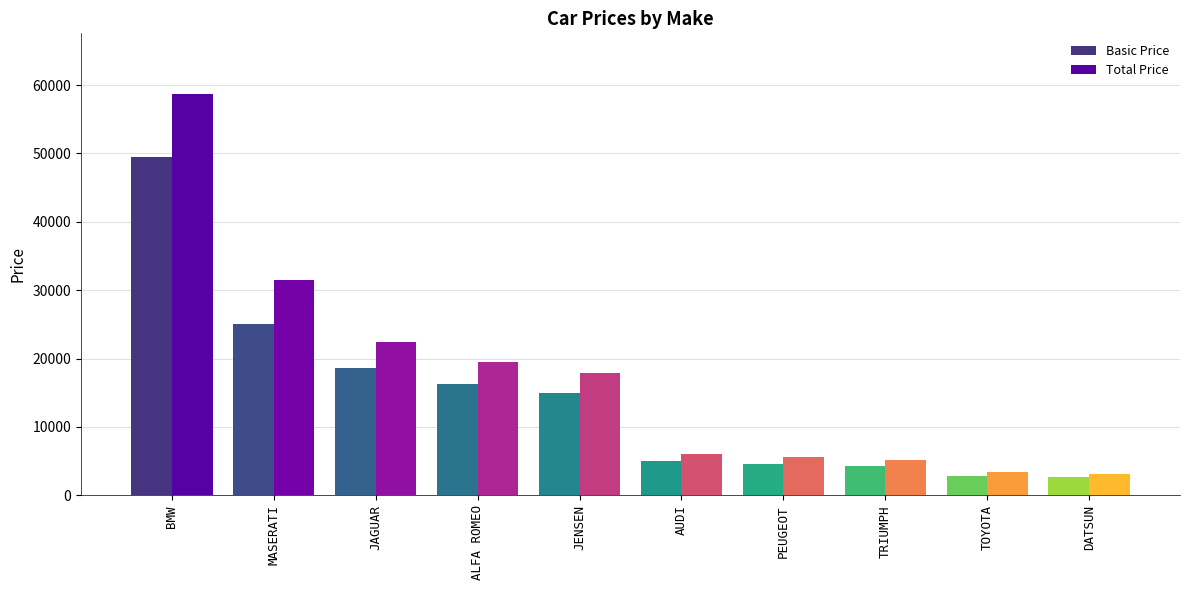

List the series in order of their overall mean, lowest first.

Basic Price, Total Price